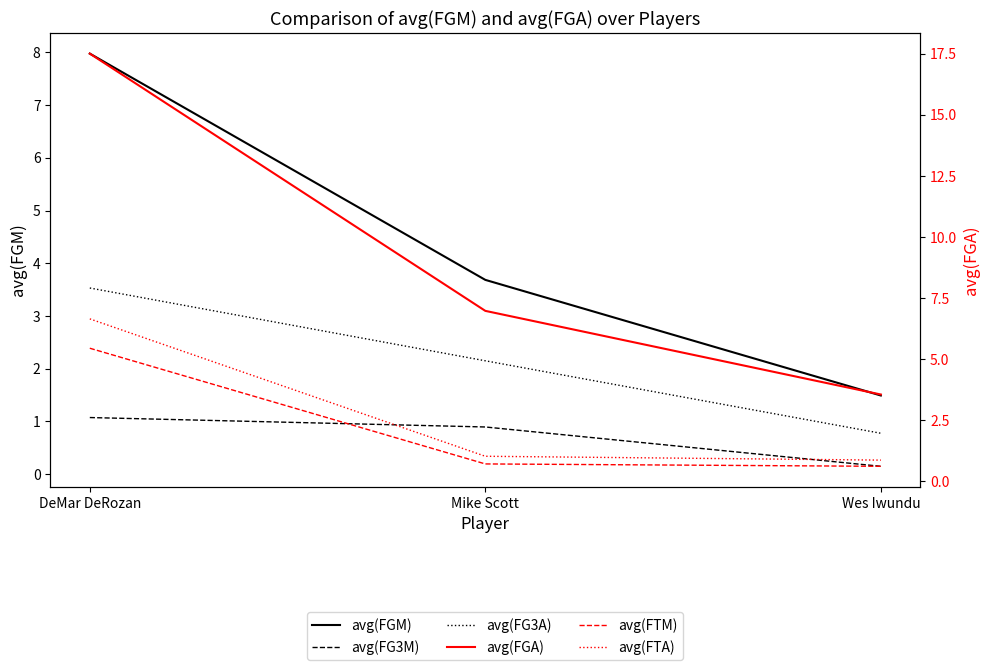

Which series has the largest range (max minus min)?

avg(FGA)